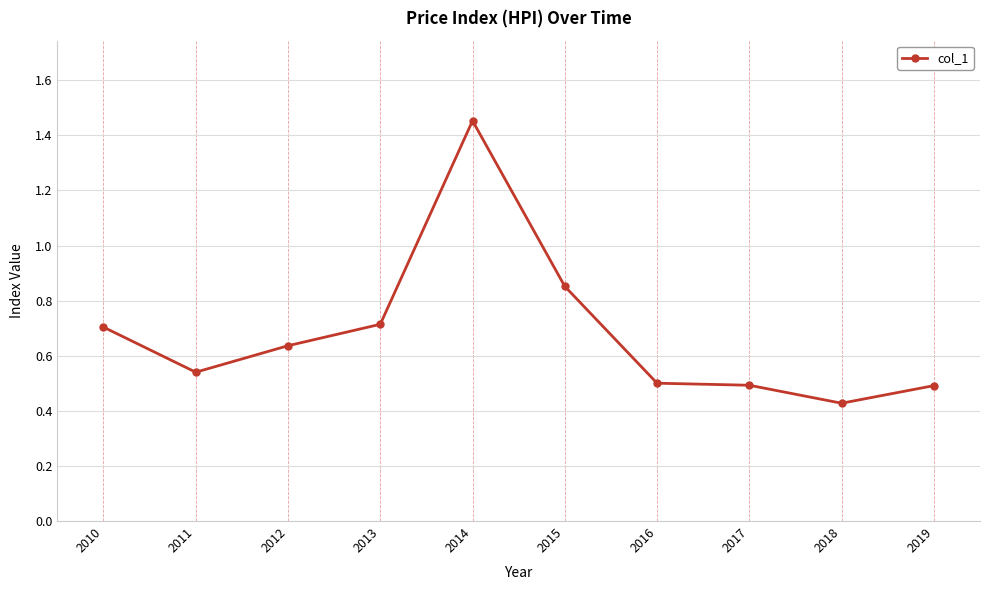

The chart shows a value of 2.2 at 2014. True or false?

False